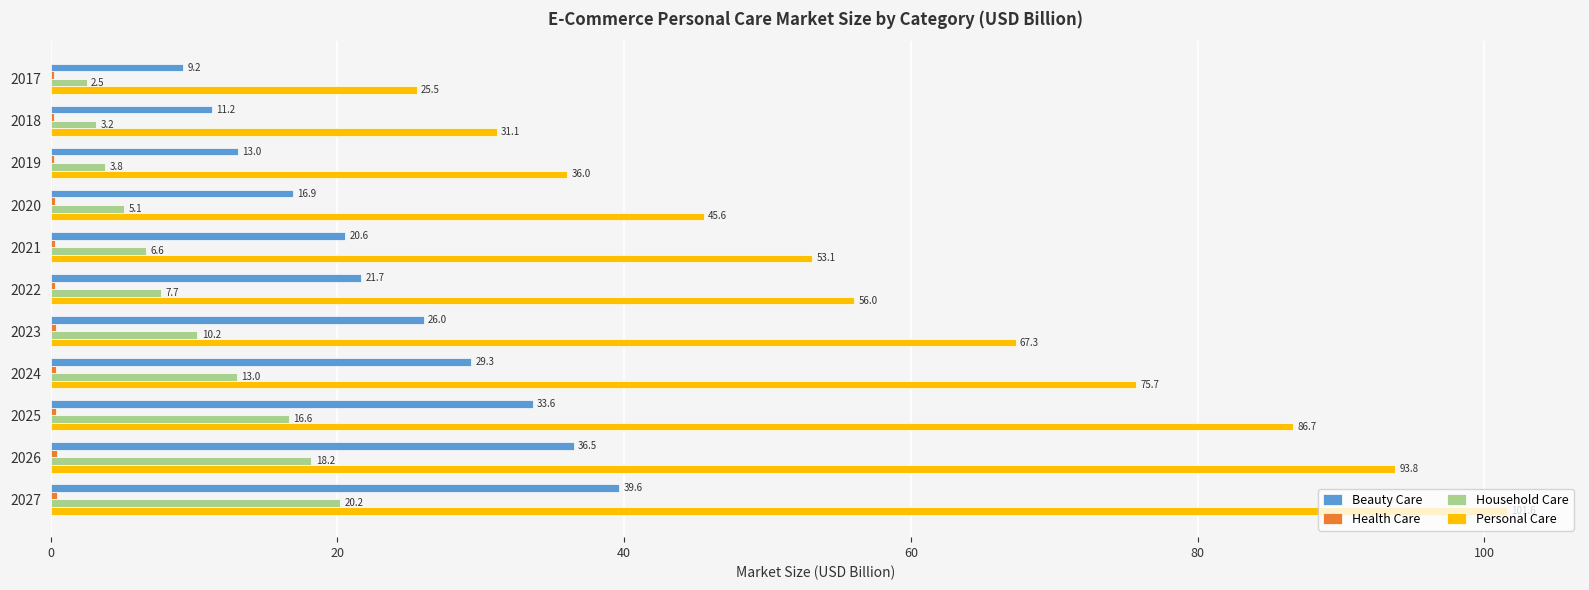

Which series changed the most between 2021 and 2023?

Personal Care